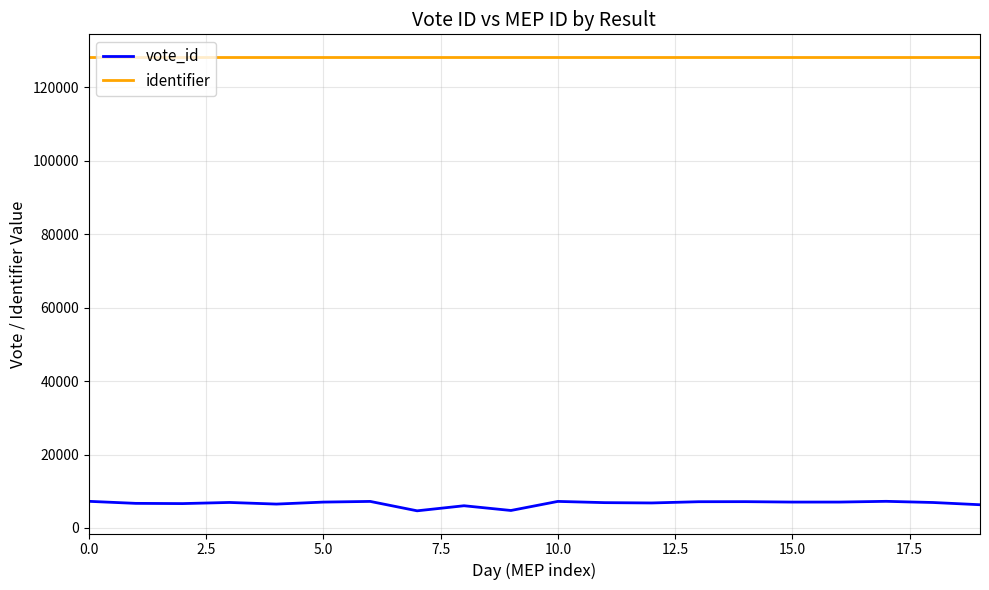

True or false: identifier and vote_id cross at least once.

False